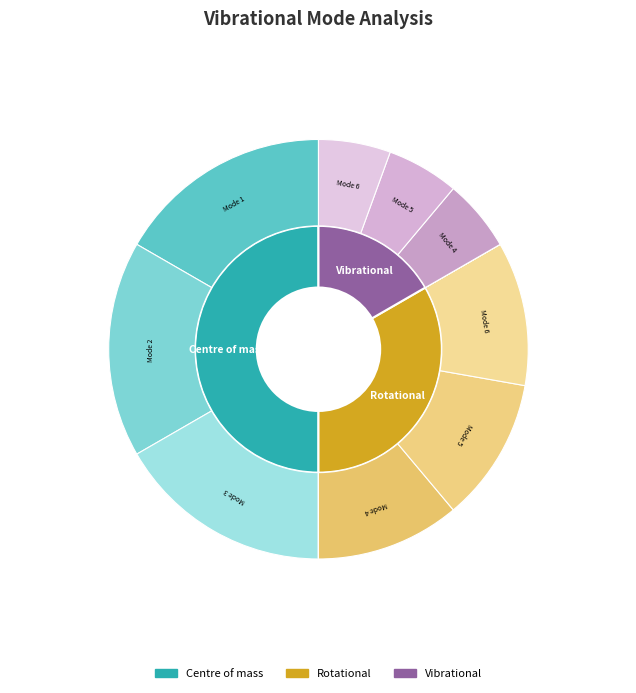

Count the number of slices in the pie.

3